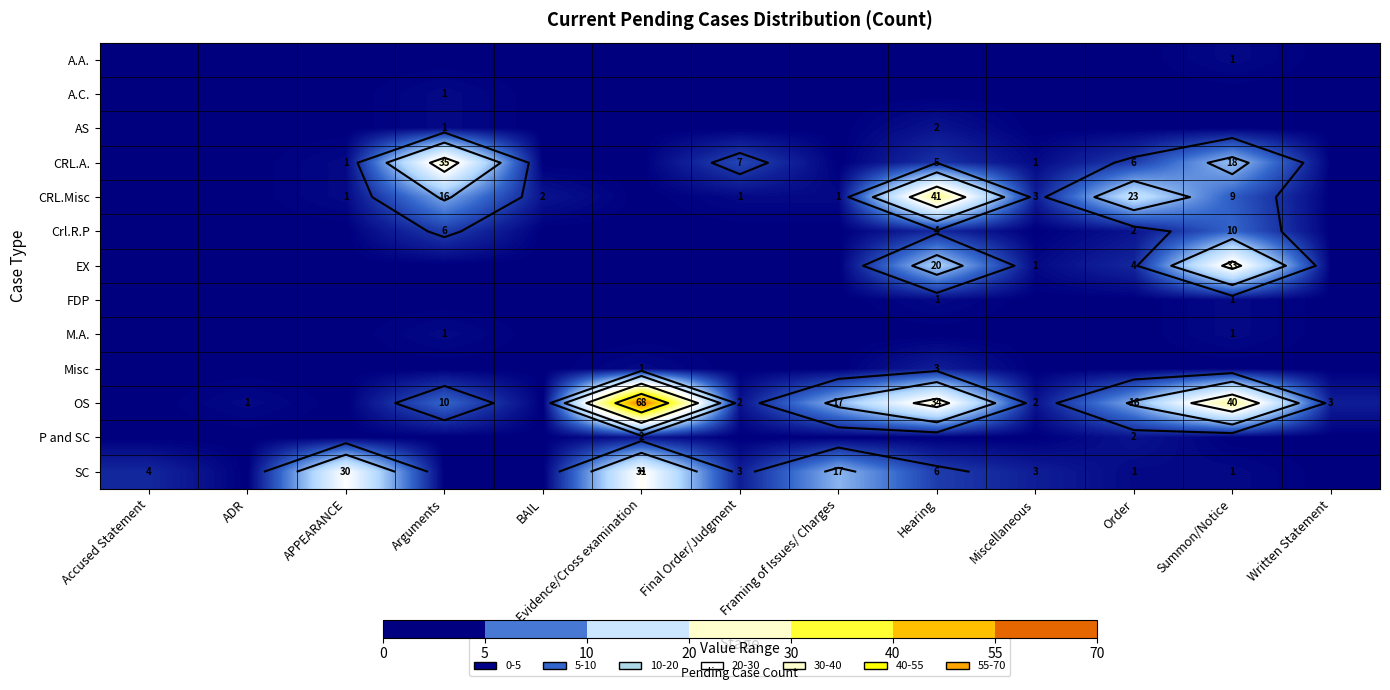

Which series changed the most between BAIL and Written Statement?

OS